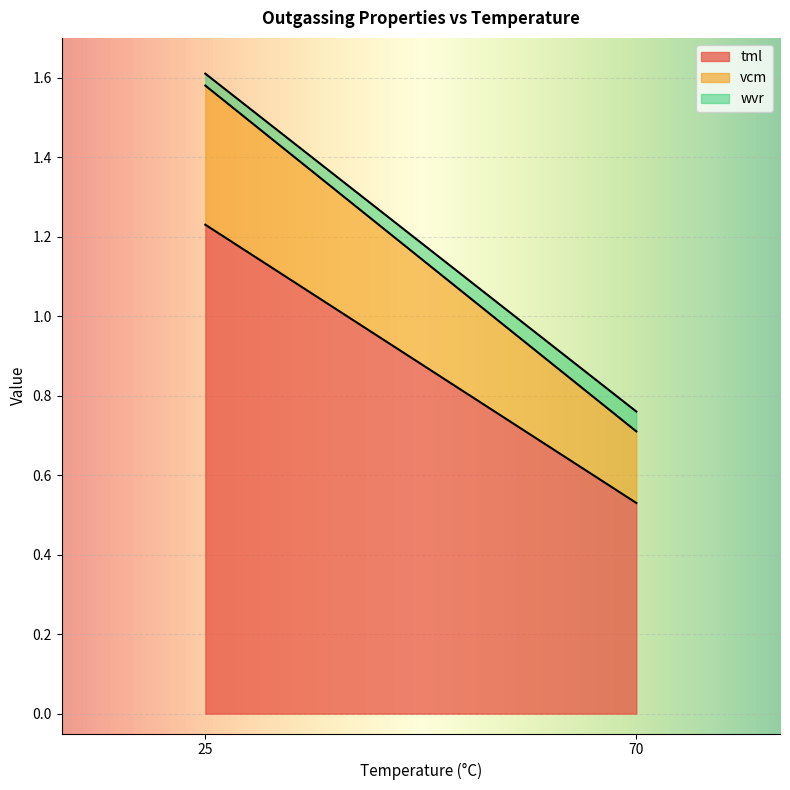

What is the difference between the tml values at 25 and 70?

0.7